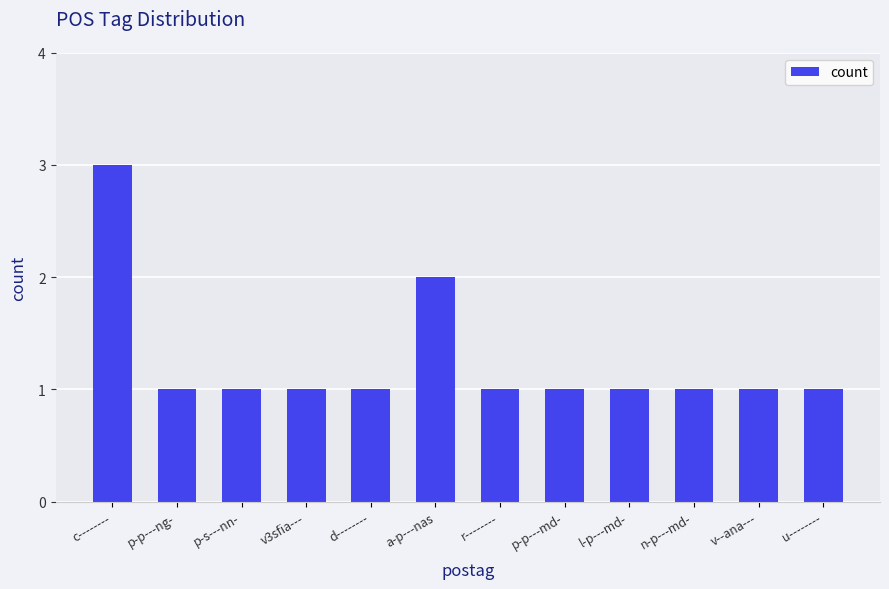

Reading left to right, extract all data points from this chart.

c--------=3	p-p---ng-=1	p-s---nn-=1	v3sfia---=1	d--------=1	a-p---nas=2	r--------=1	p-p---md-=1	l-p---md-=1	n-p---md-=1	v--ana---=1	u--------=1